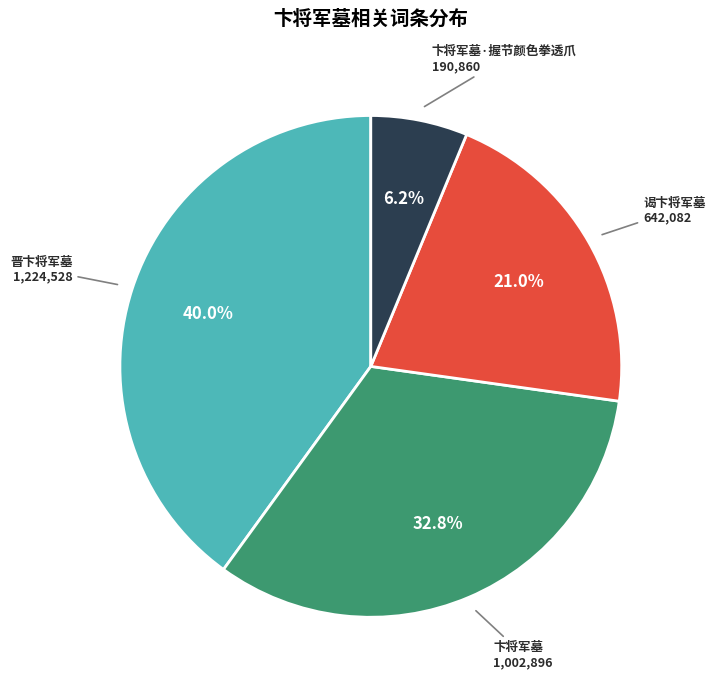

How many slices are in this pie chart?

4